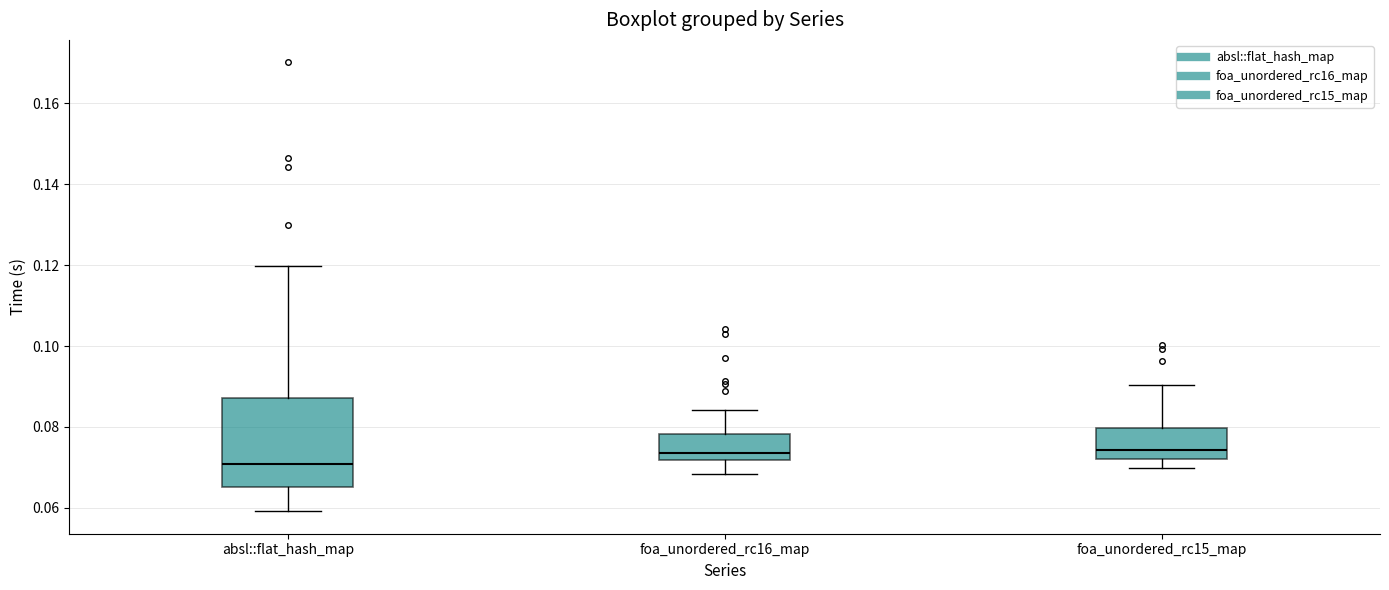

Reading left to right, transcribe this box plot: for each box, give where its median line is, the range the box spans, and where its two whiskers end, as read against the y-axis. The values are not printed on the chart, so give them approximately, as read against the axis.

absl::flat_hash_map: median 0.070, box 0.066 to 0.088, whiskers 0.060 to 0.120
foa_unordered_rc16_map: median 0.074, box 0.072 to 0.078, whiskers 0.068 to 0.084
foa_unordered_rc15_map: median 0.074, box 0.072 to 0.080, whiskers 0.070 to 0.090